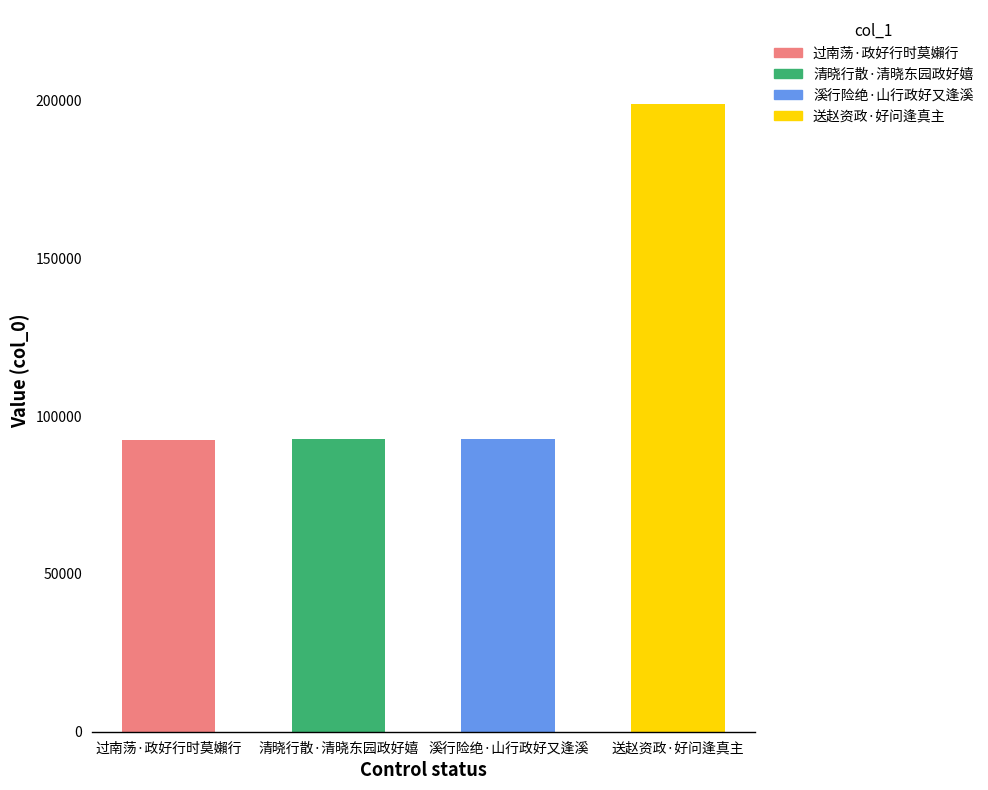

What is the change in value from 过南荡·政好行时莫嬾行 to 送赵资政·好问逢真主?

+106512